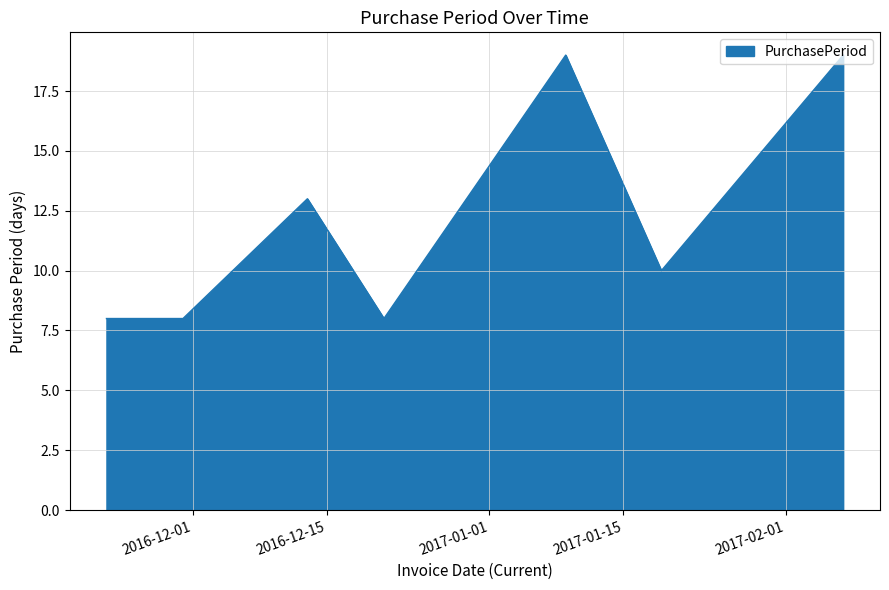

True or false: there are more than 2 points higher than both neighbors.

False